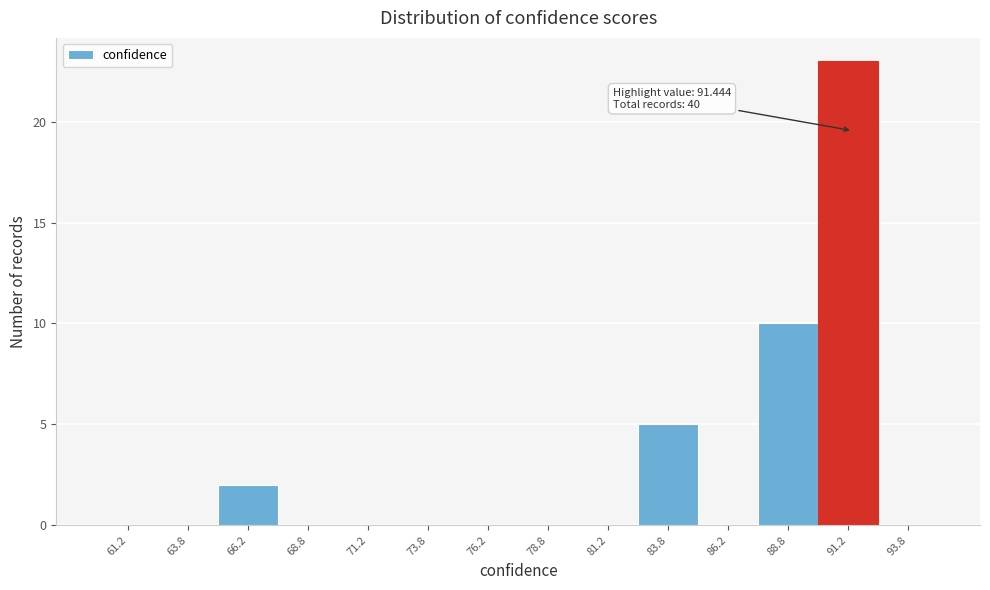

Which range on the x-axis has the tallest bar?

90.0 to 92.5